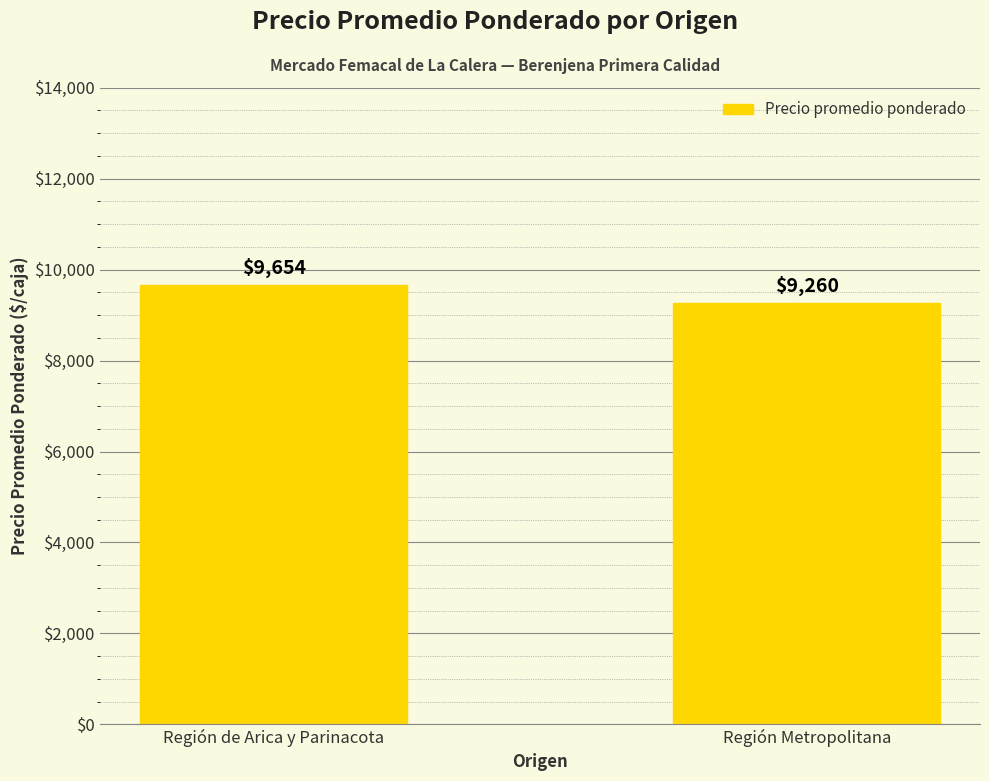

What position from the left is Región Metropolitana?

2